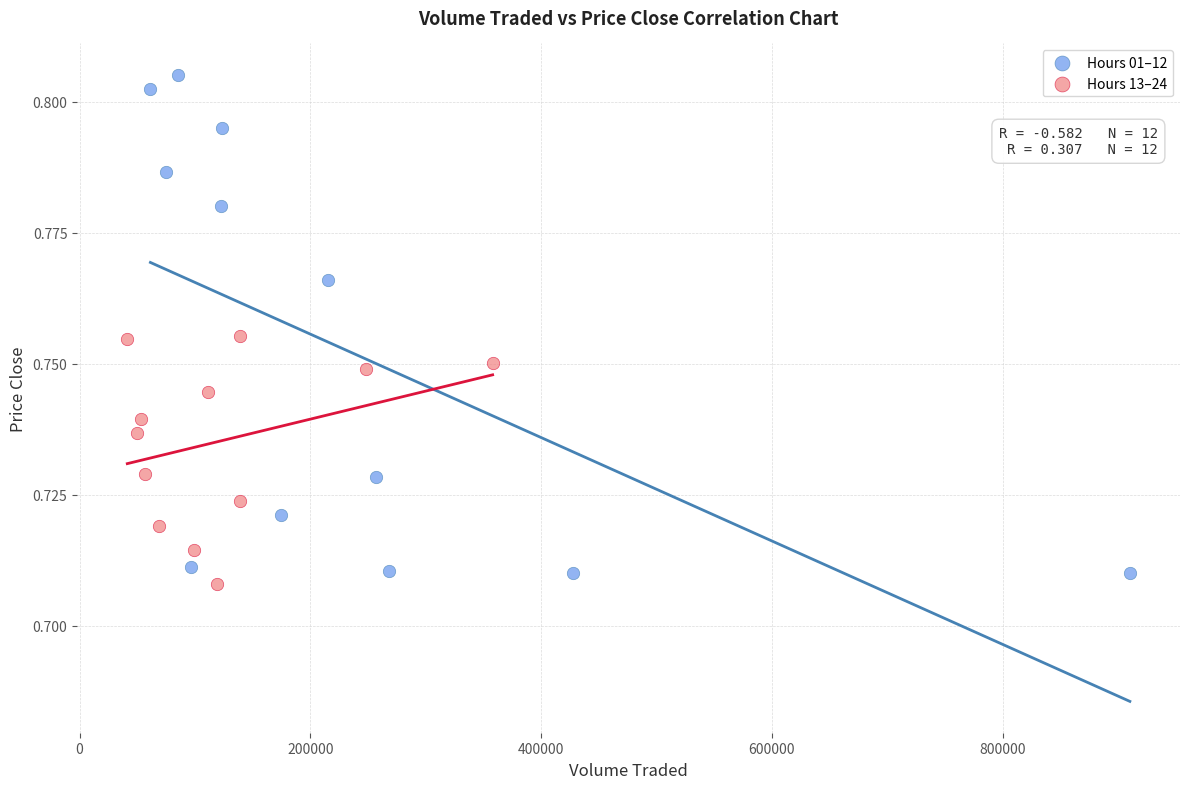

Which series reaches the maximum Y coordinate?

Hours 01–12